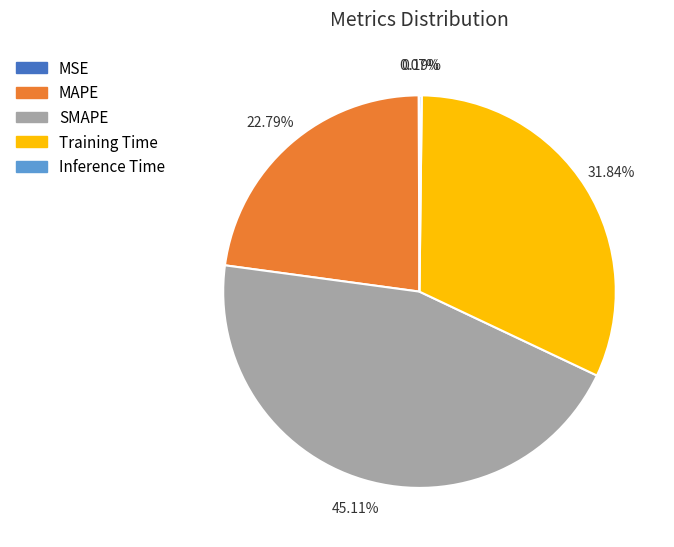

Does SMAPE represent more than half of the total?

No